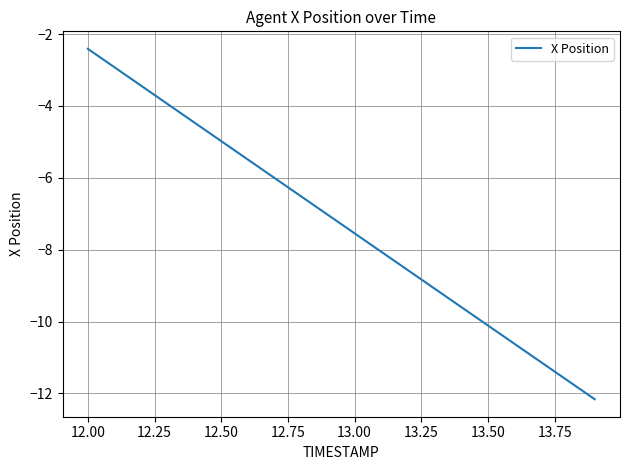

What is the difference between the maximum and minimum values?

9.8